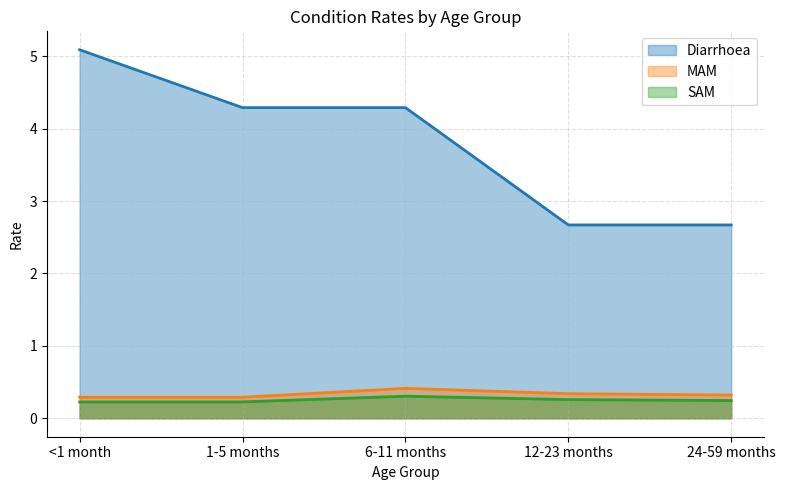

What is the label of the 4th point from the right?

1-5 months